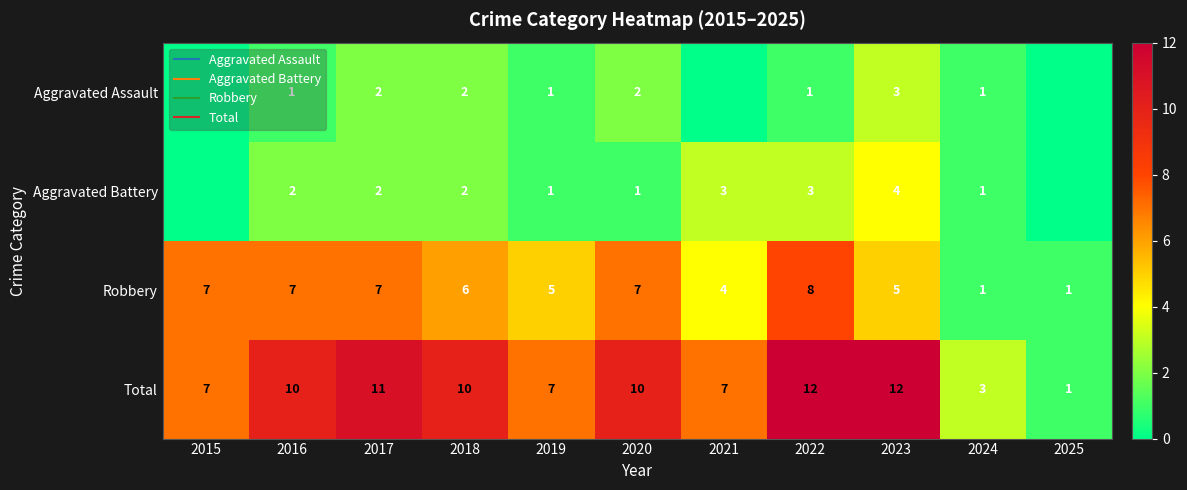

What is the sum of the Total values at 2017 and 2016?

21